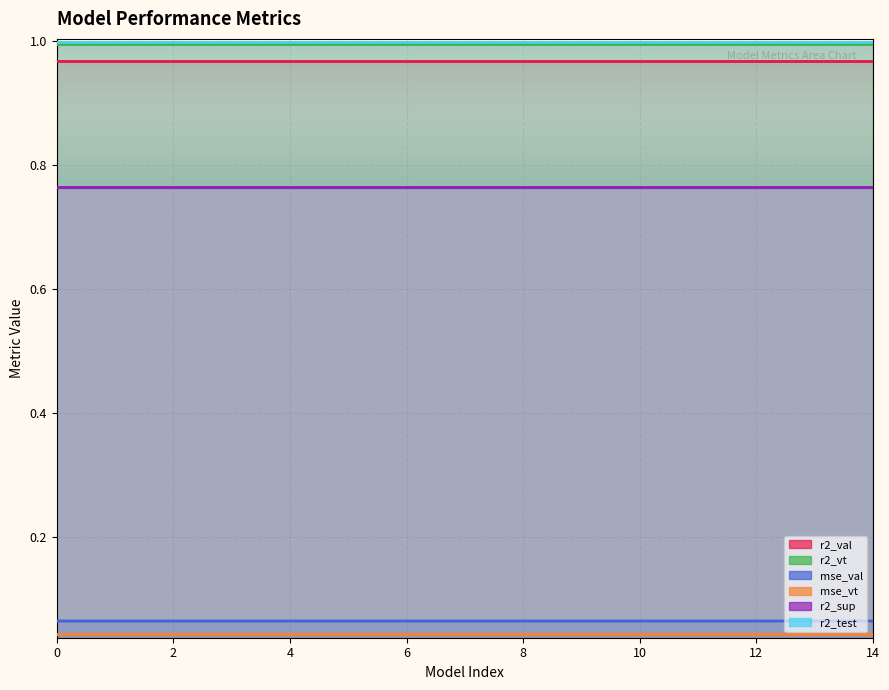

True or false: r2_val and r2_sup cross at least once.

False